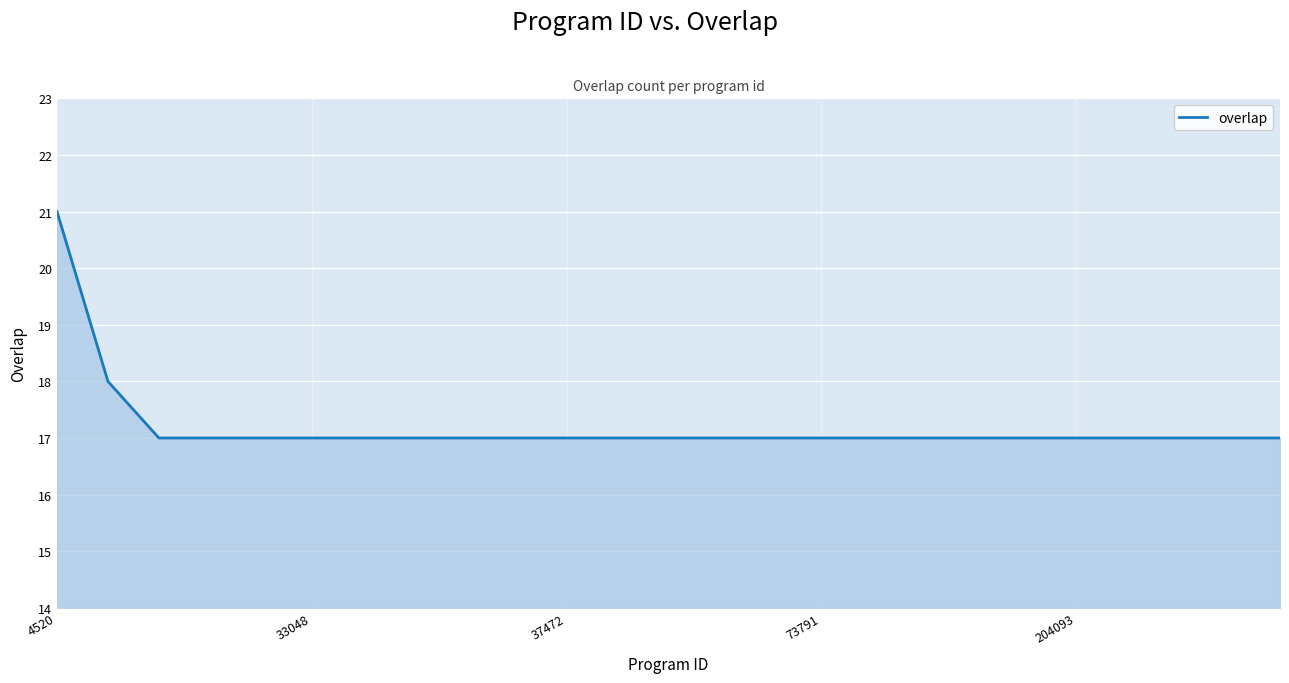

What is the maximum value shown in the chart?

21